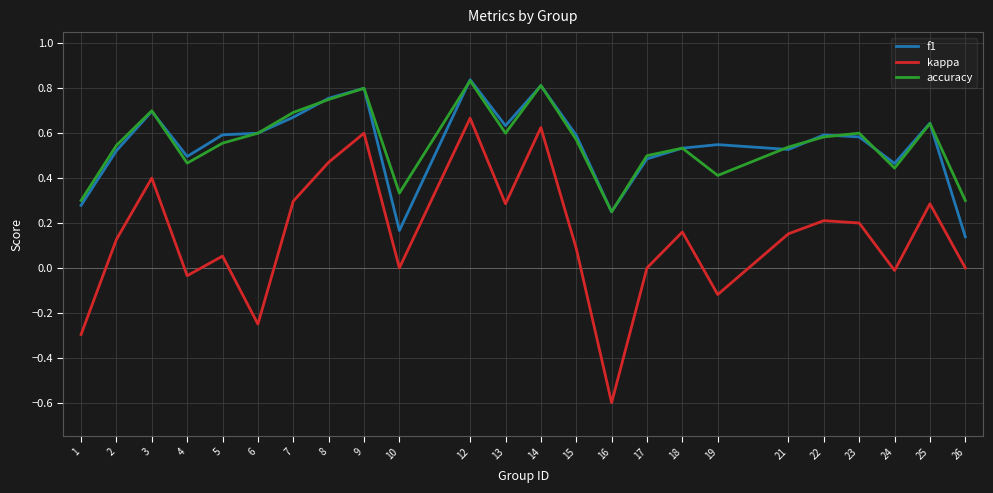

Which series has the largest range (max minus min)?

kappa